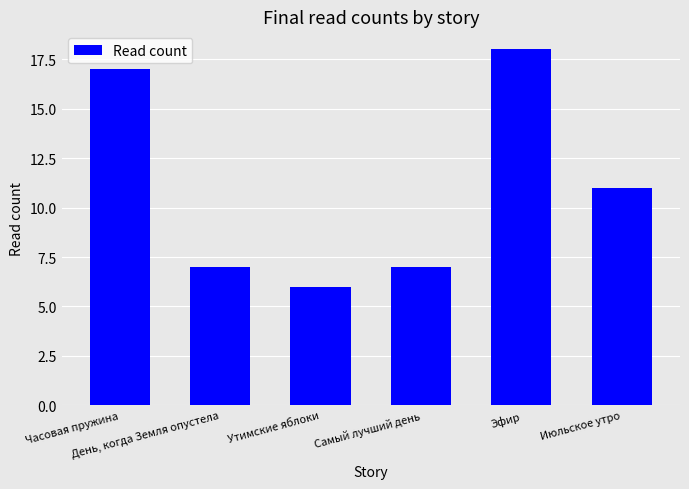

What is the label of the 5th bar from the left?

Эфир